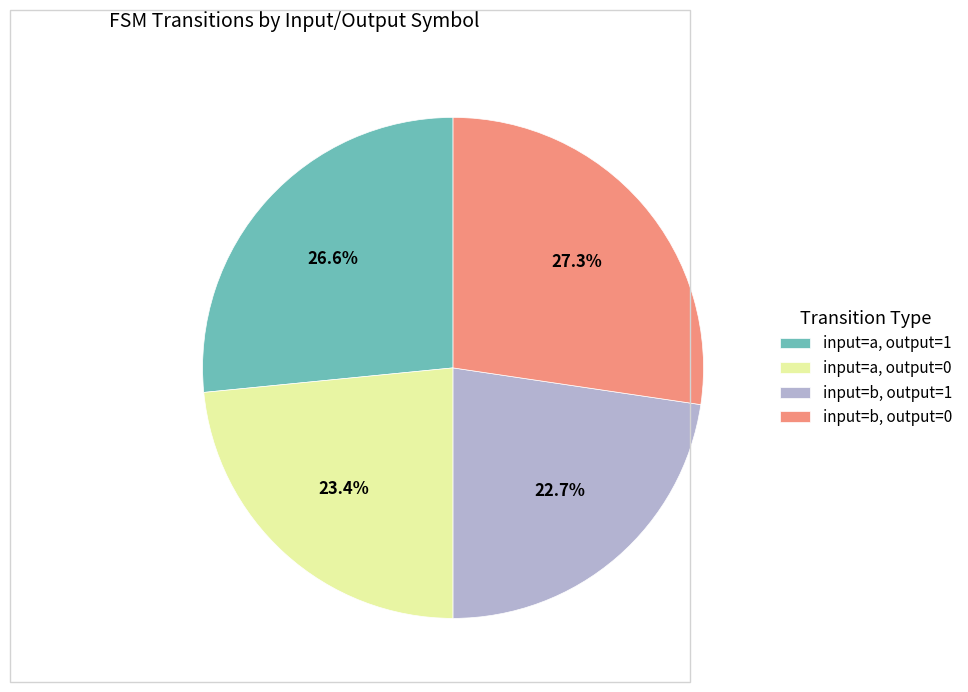

Does input=a, output=1 represent more than half of the total?

No